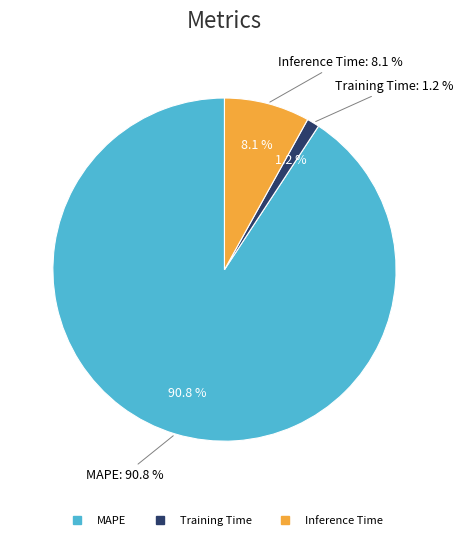

Which slice is the largest?

MAPE